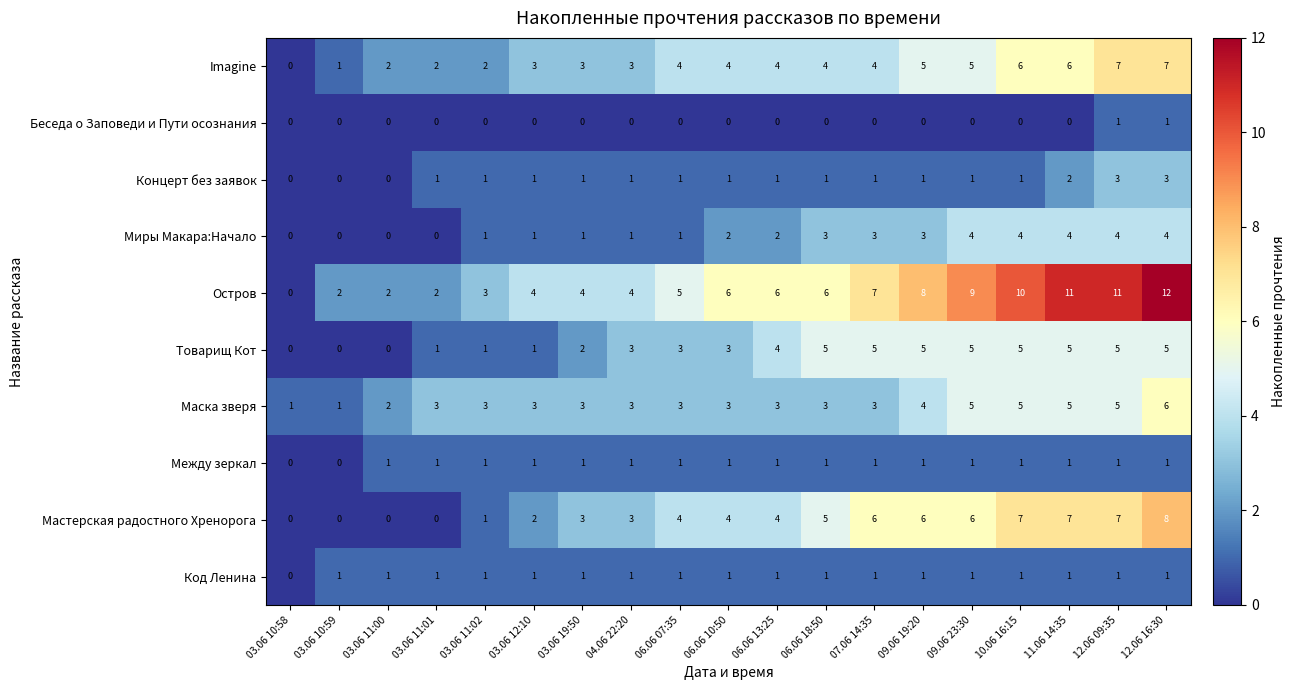

The Мастерская радостного Хренорога series shows 3 at 10.06 16:15. True or false?

False